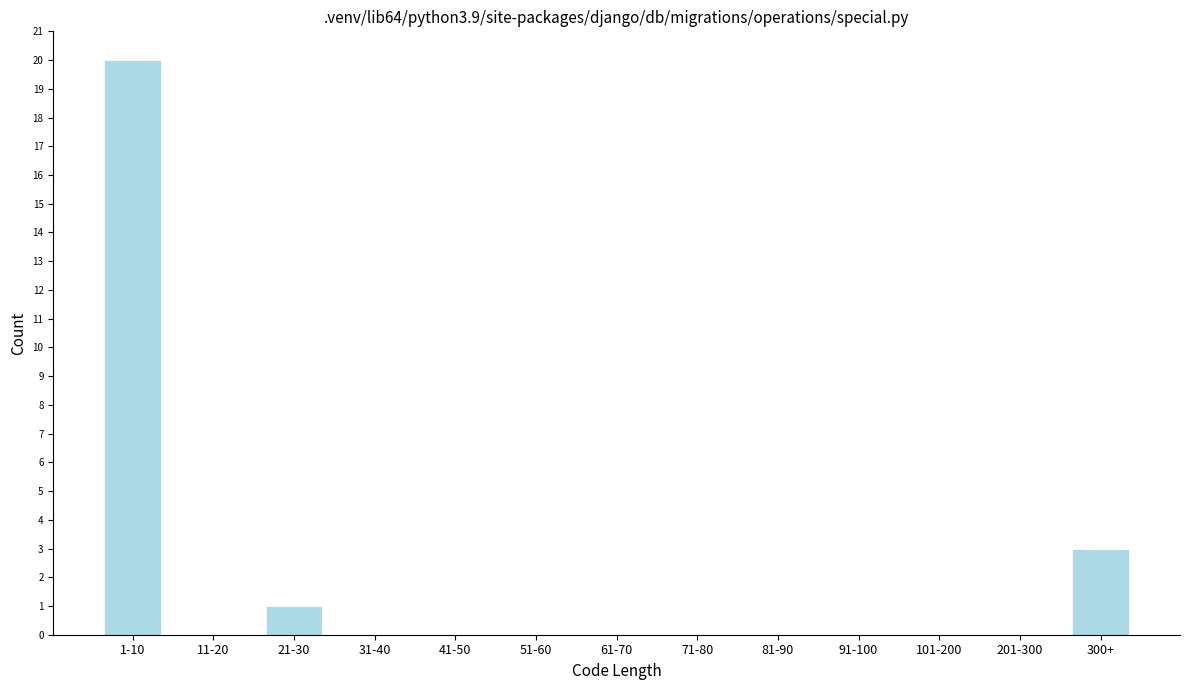

Reading left to right, transcribe all the data shown in this chart.

1-10=20	11-20=0	21-30=1	31-40=0	41-50=0	51-60=0	61-70=0	71-80=0	81-90=0	91-100=0	101-200=0	201-300=0	300+=3